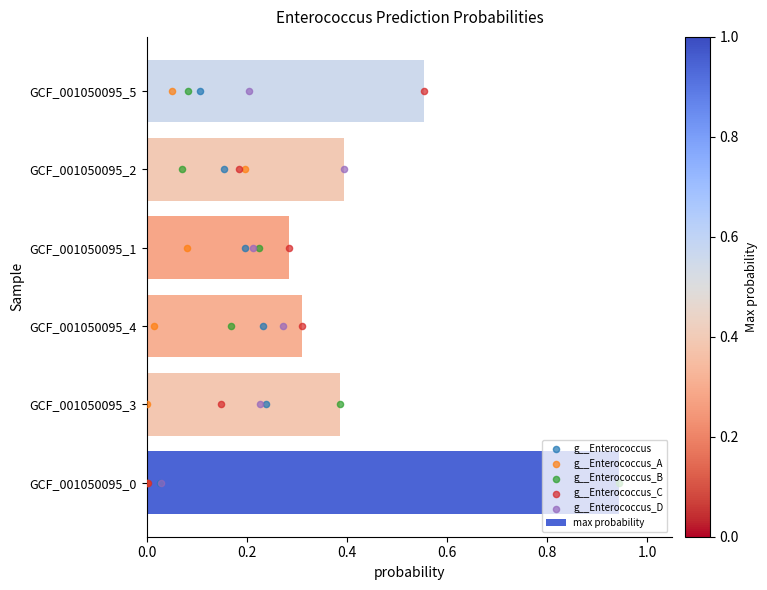

At which label does max probability reach its peak?

GCF_001050095_0